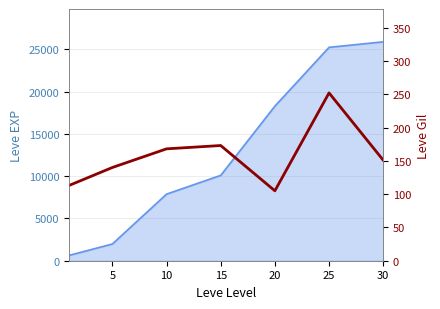

What is the change in value from 5 to 30?

+11